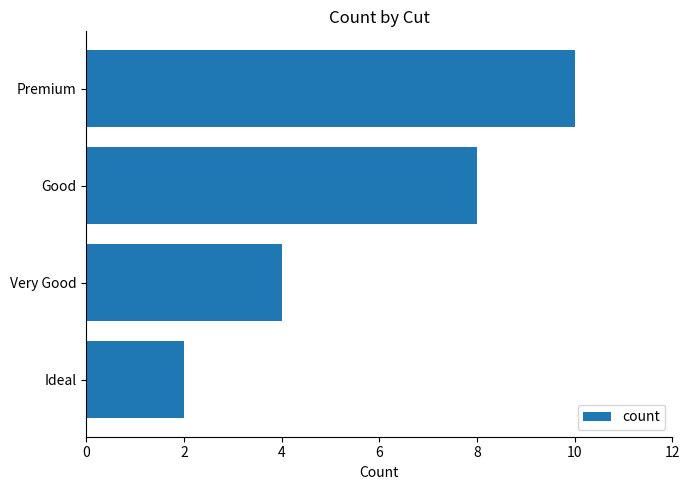

What is the ratio of the value at Premium to the value at Ideal?

5.0